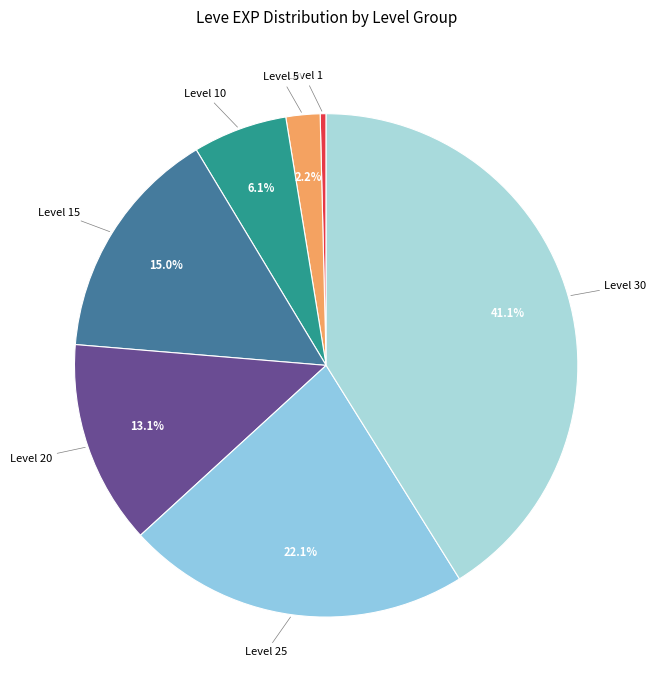

To the nearest percent, what is the difference between the largest and smallest slice percentages?

41%